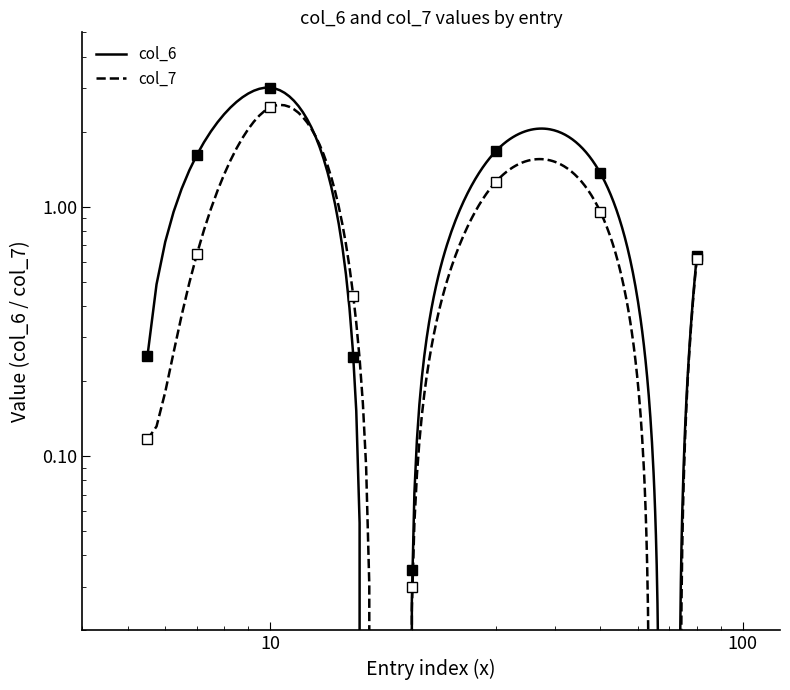

After their last crossing, which series has the higher values: col_7 or col_6?

col_6